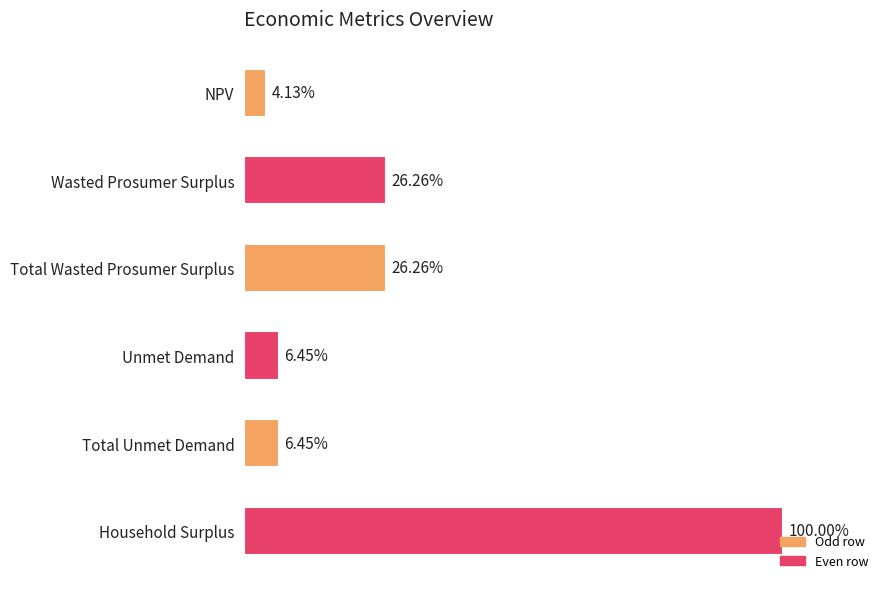

What is the sum of all values?

103640462.8